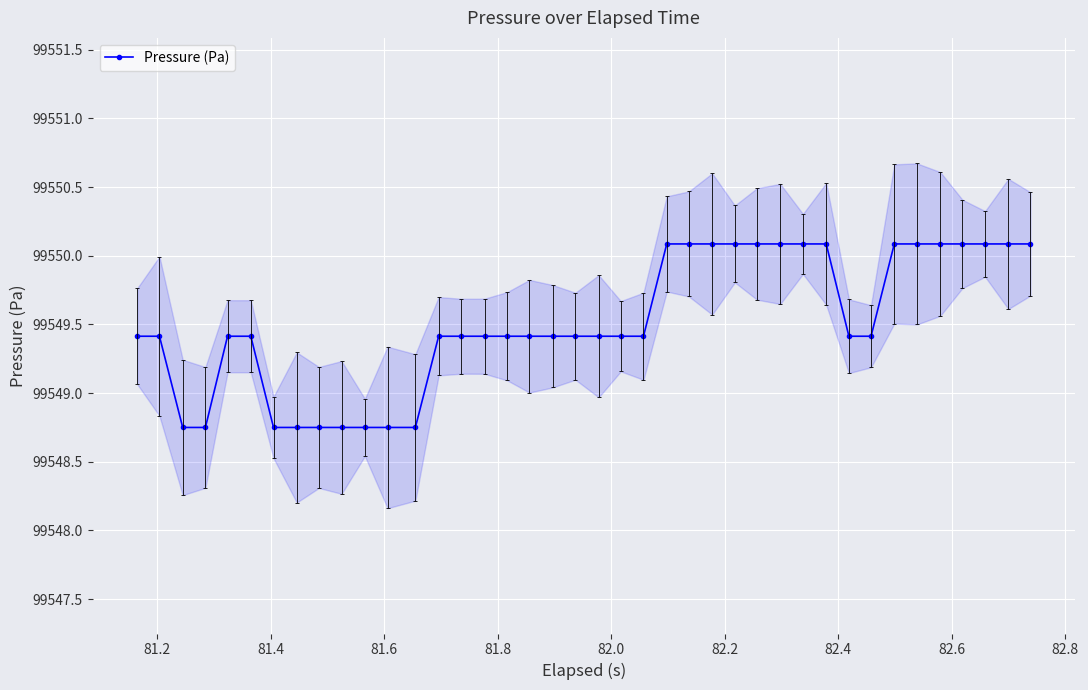

What is the highest value of the Pressure (Pa) series?

99550.1